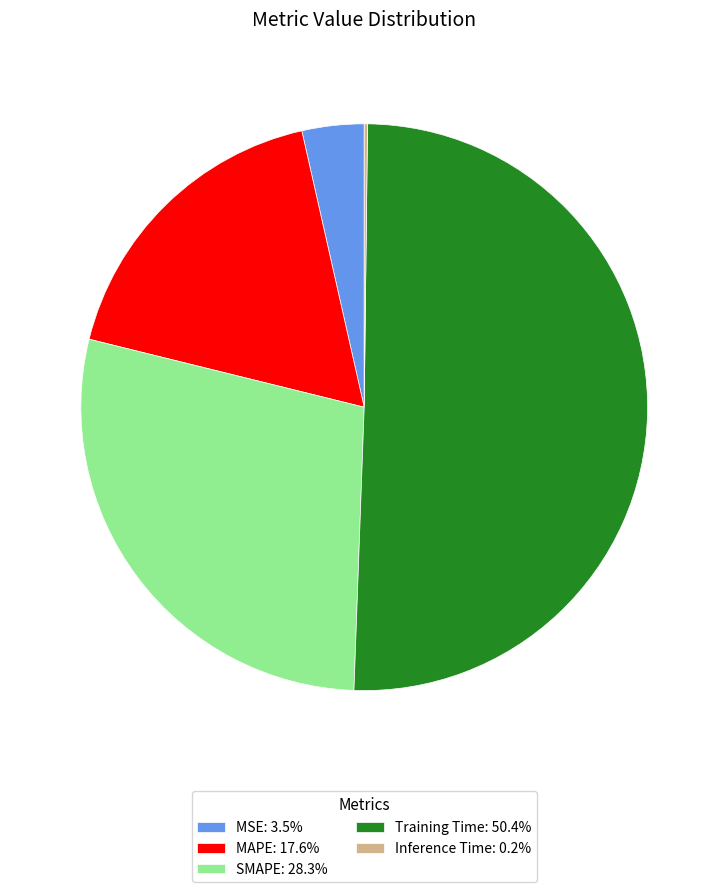

Which category has the biggest portion of the pie?

Training Time